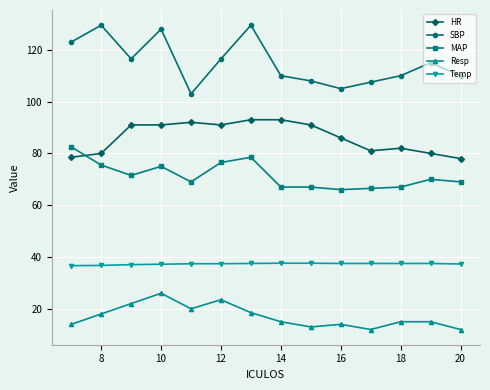

What are all the series names shown in the legend?

HR, SBP, MAP, Resp, Temp